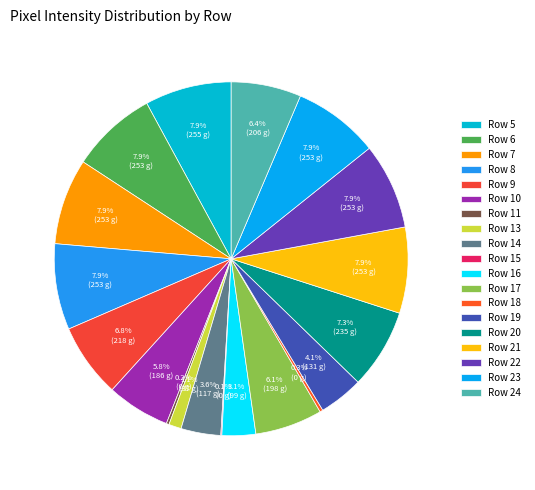

How much of the chart is everything except Row 24?

93.6%